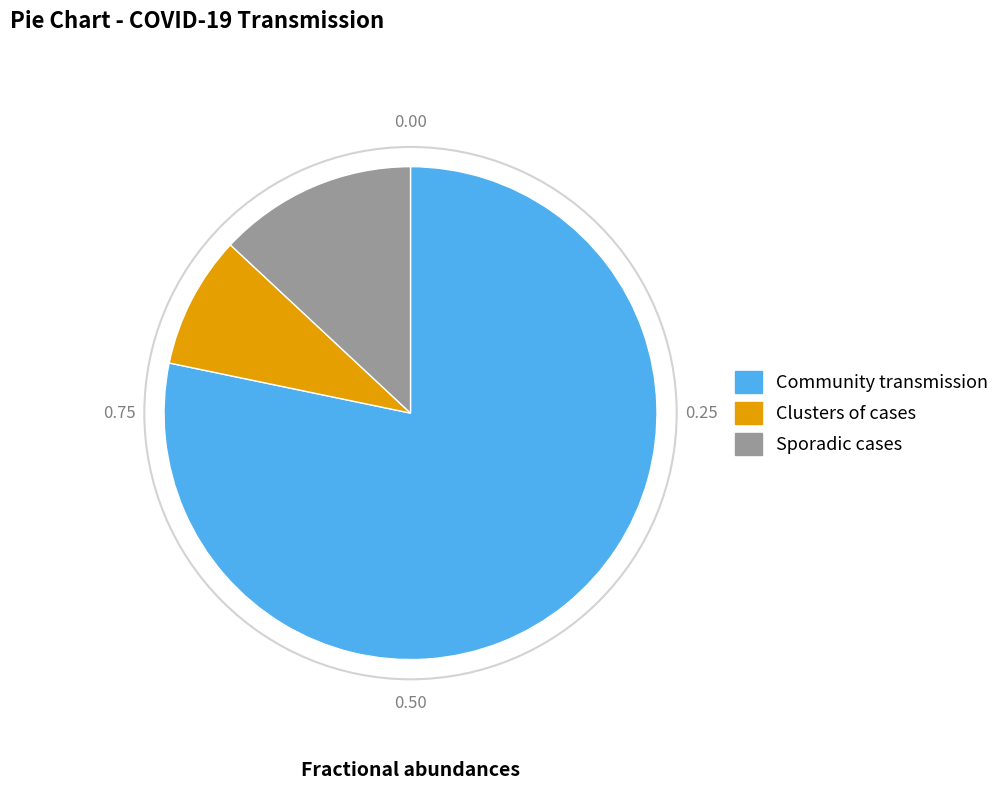

Do Clusters of cases and Community transmission together represent more than half of the pie?

Yes